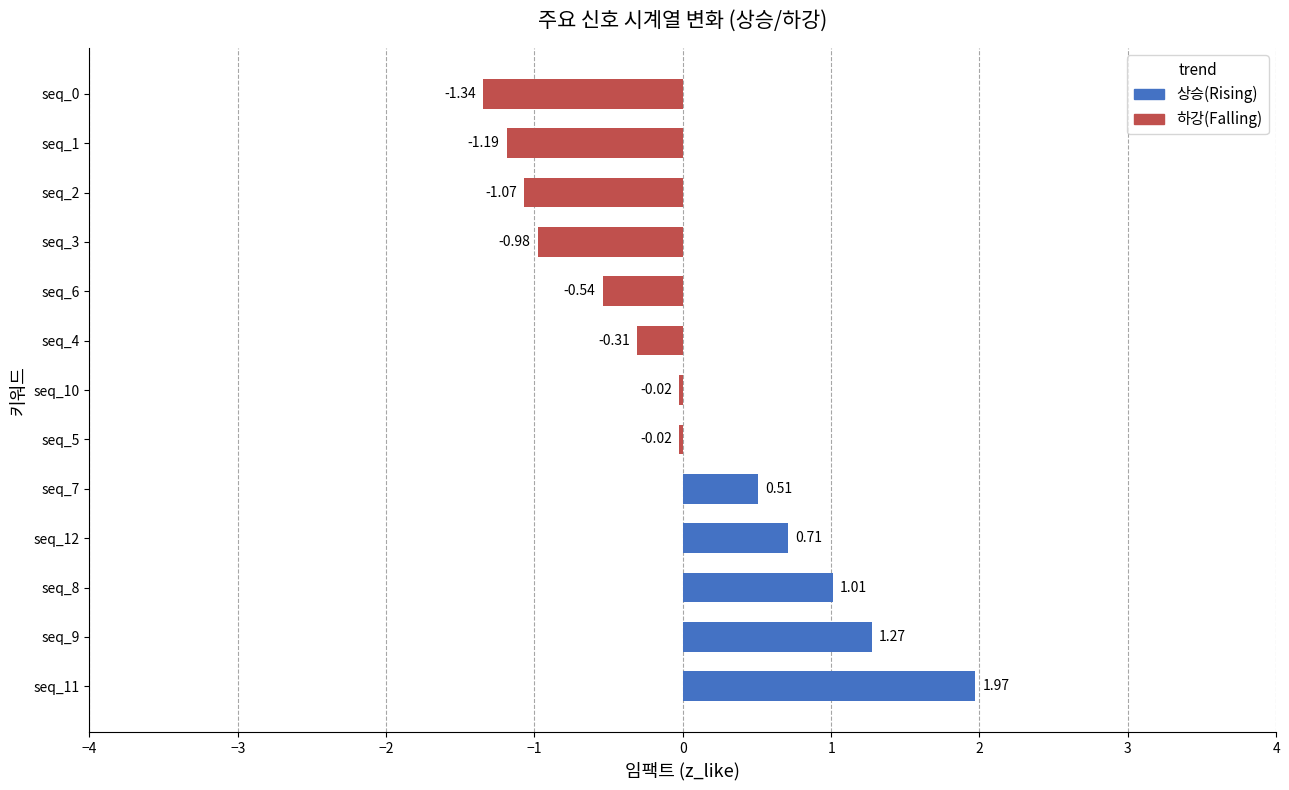

What is the sum of the values at seq_4 and seq_1?

-1.5